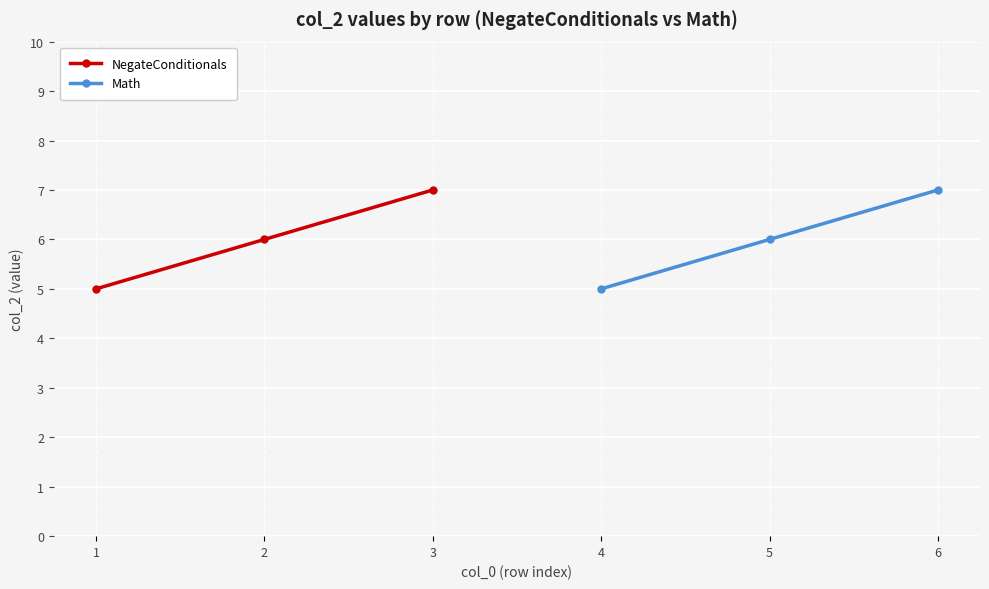

What is the smallest value displayed?

5